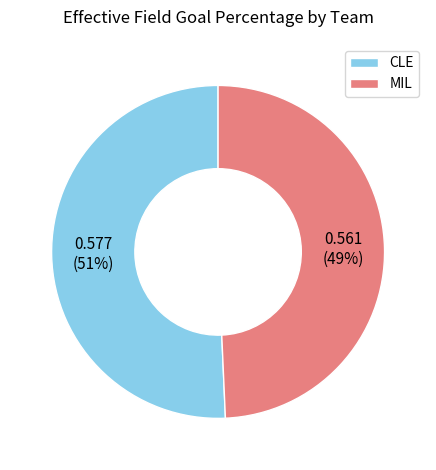

Rank the categories by value from highest to lowest.

CLE, MIL